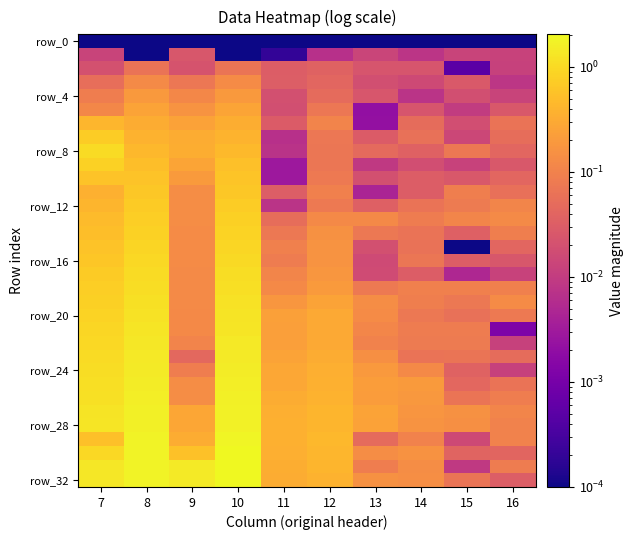

At which category is the sum across all series the highest?

10